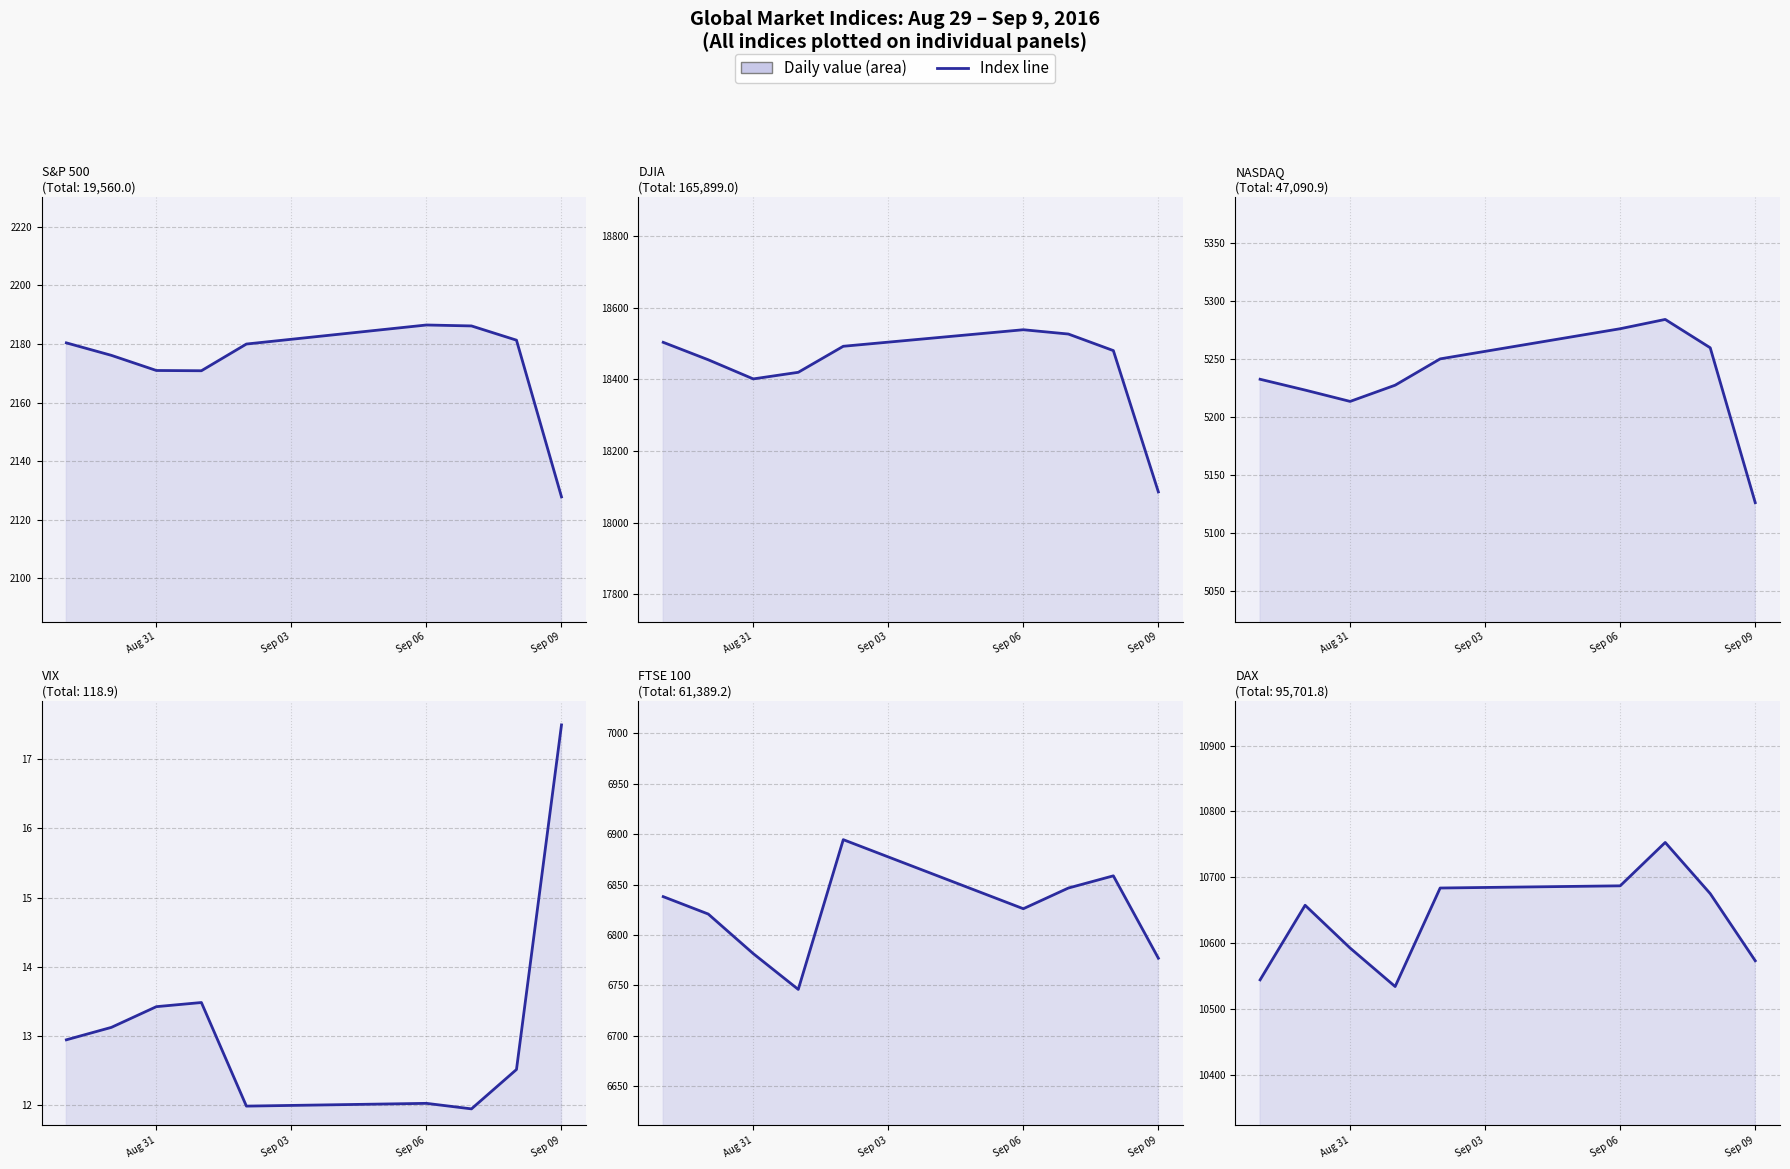

Which series has the widest spread of values?

DJIA